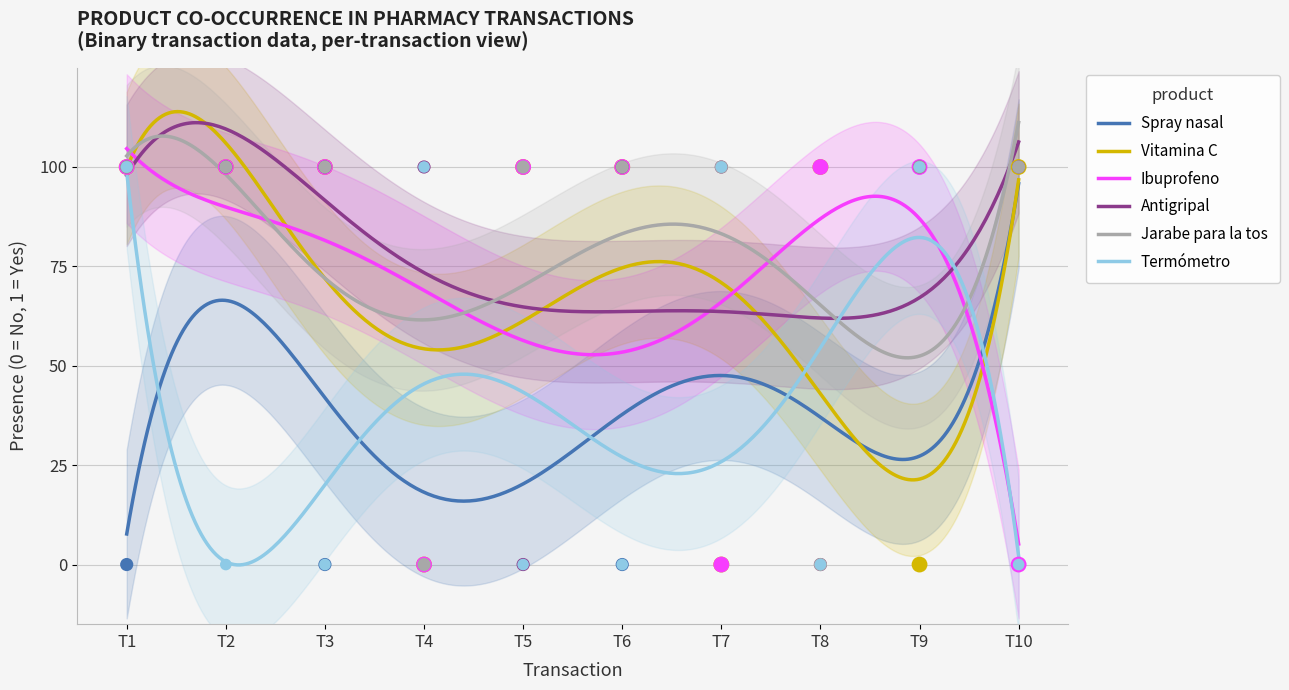

What is the total value across all series at T4?

2